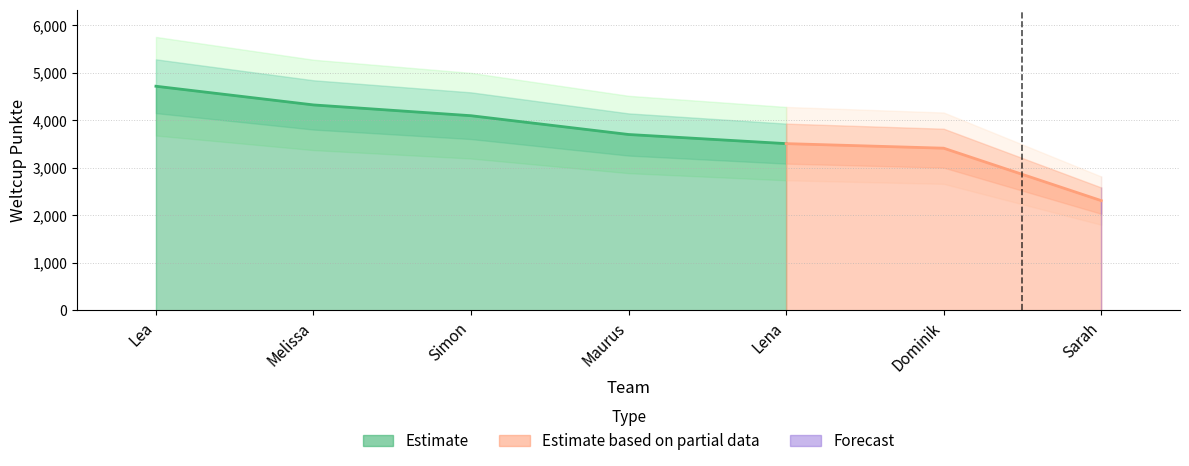

What is the maximum value shown in the chart?

4713